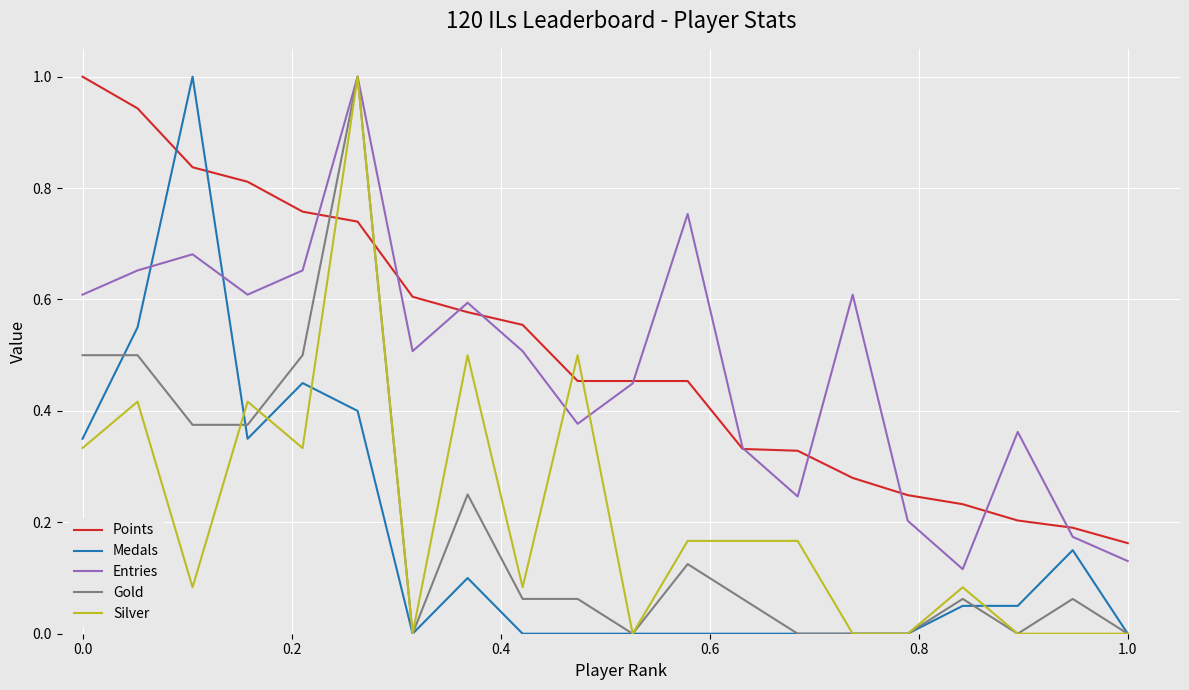

What is the maximum value for Medals?

1.0